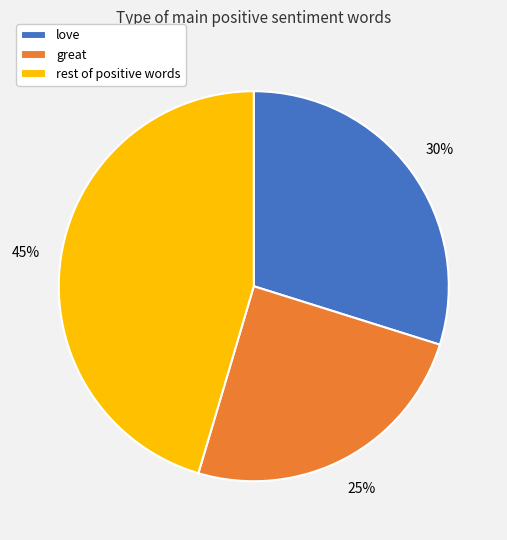

What percentage is the rest of positive words slice, to the nearest percent?

45%